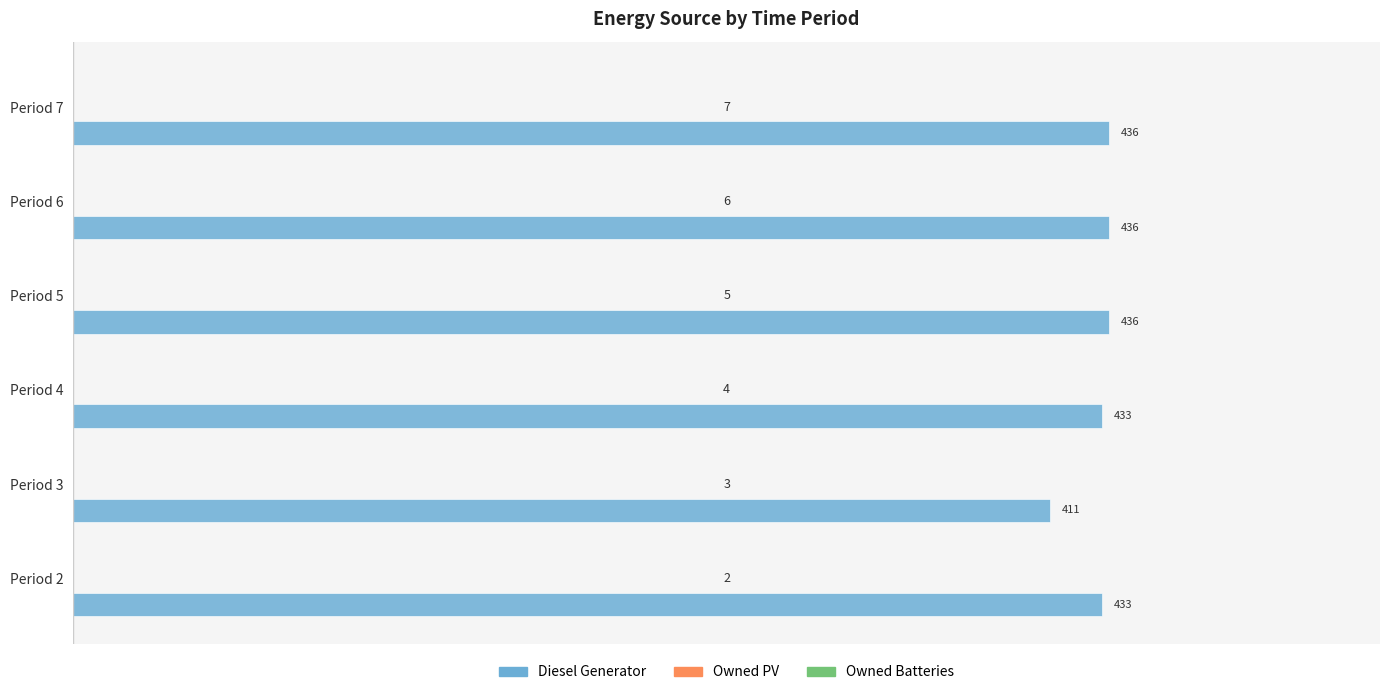

What is the difference between the second highest and second lowest values?

3